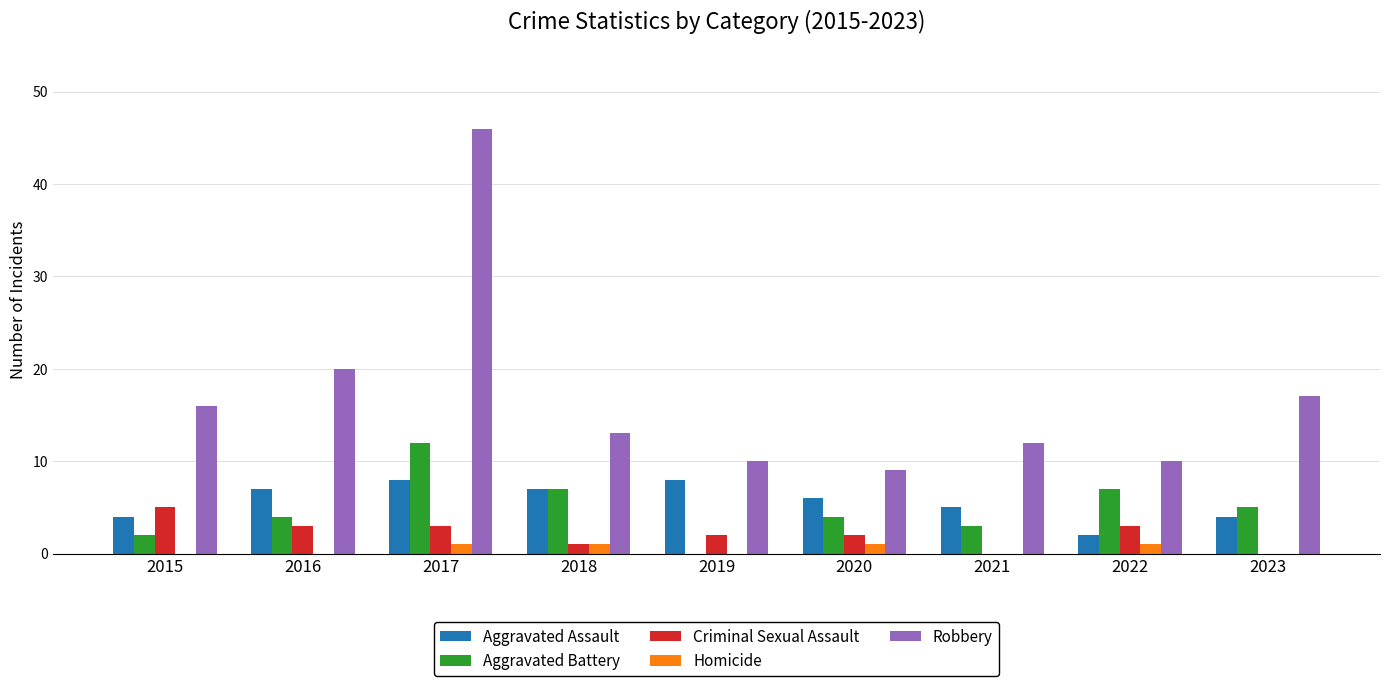

Are the bars horizontal?

No